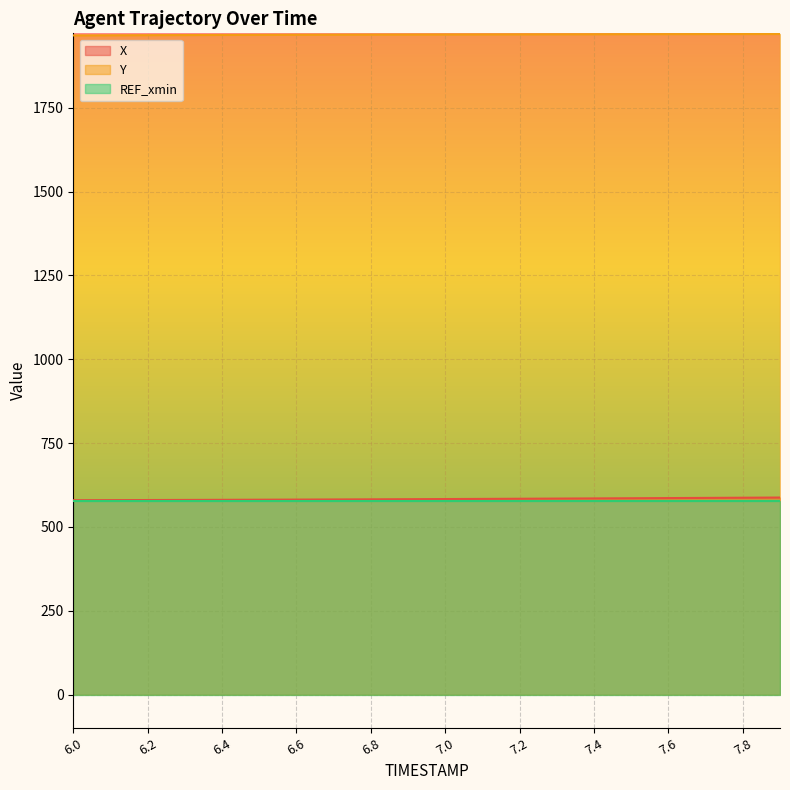

True or false: X and Y cross at least once.

False